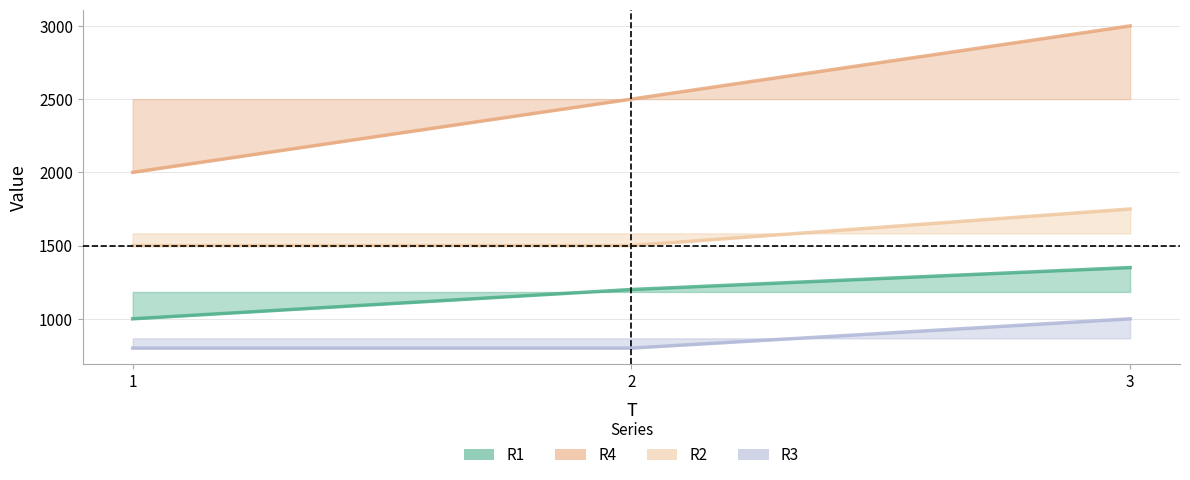

Where does the R1 series first go above 1200?

3